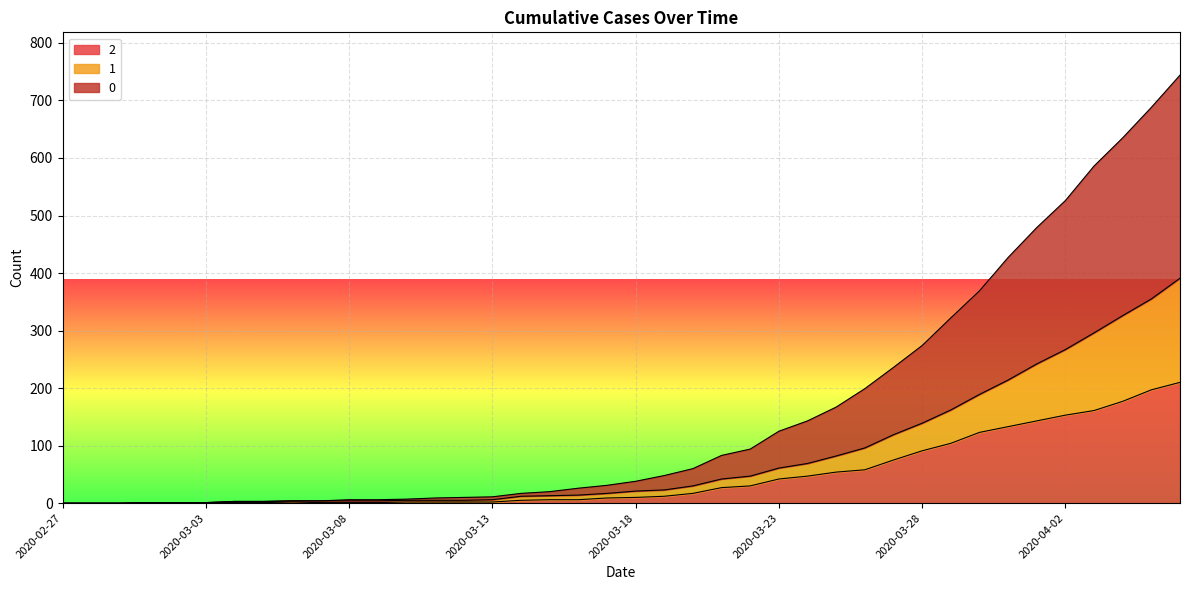

At which label does 0 first exceed 38?

2020-03-19